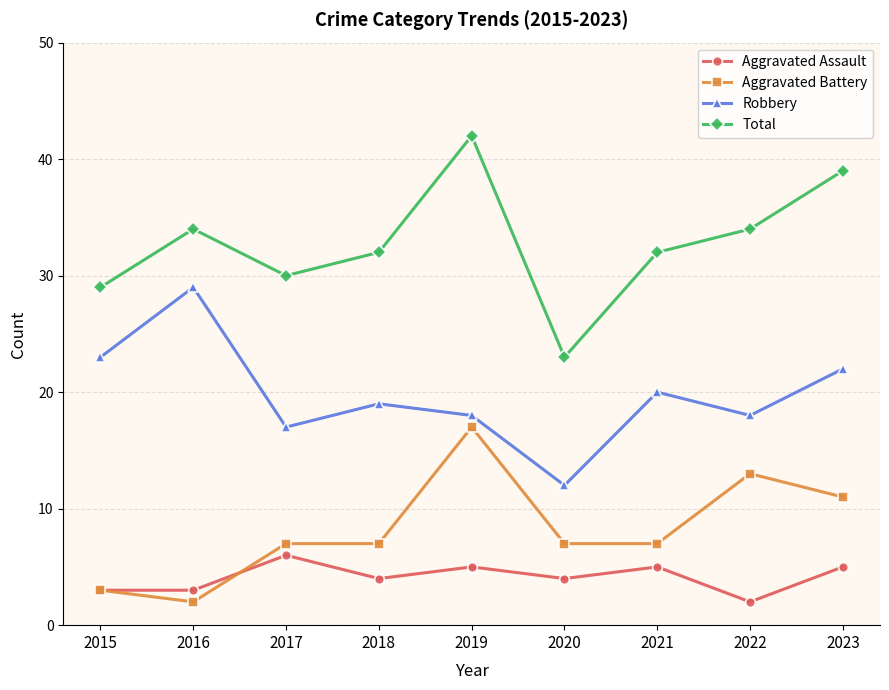

What are all the series names shown in the legend?

Aggravated Assault, Aggravated Battery, Robbery, Total